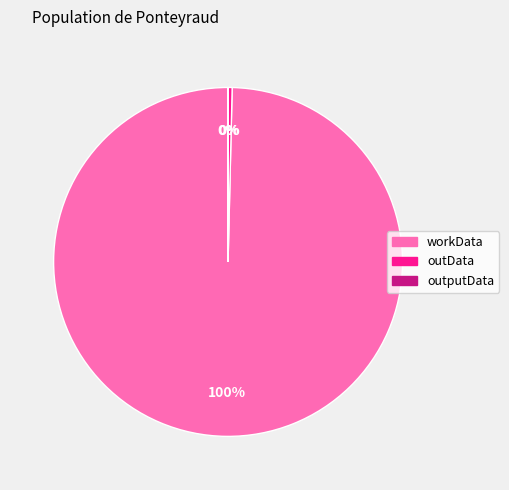

Between outData and workData, which is larger?

workData